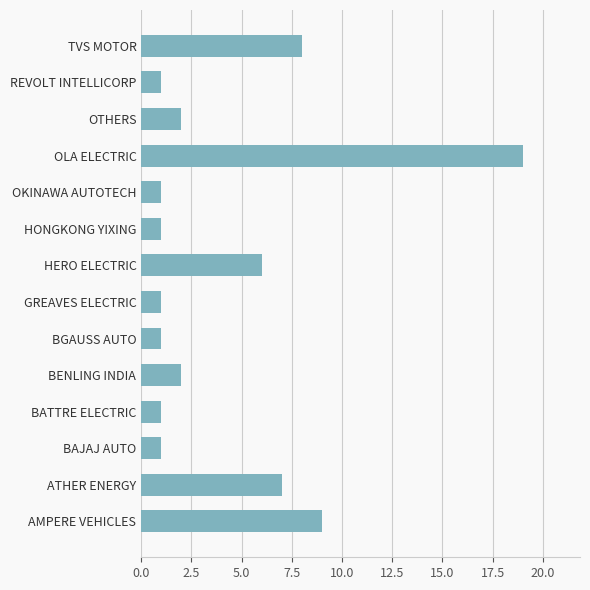

What is the maximum value shown in the chart?

19